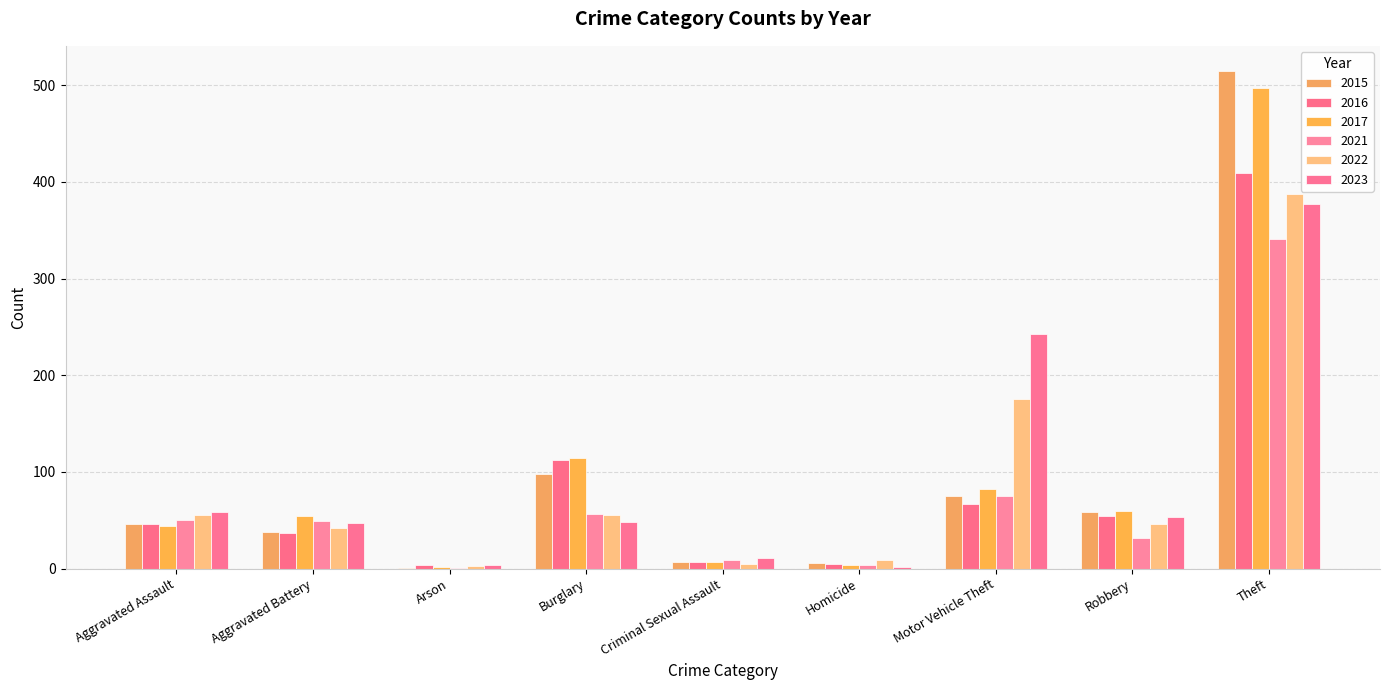

How many groups of bars are there?

9